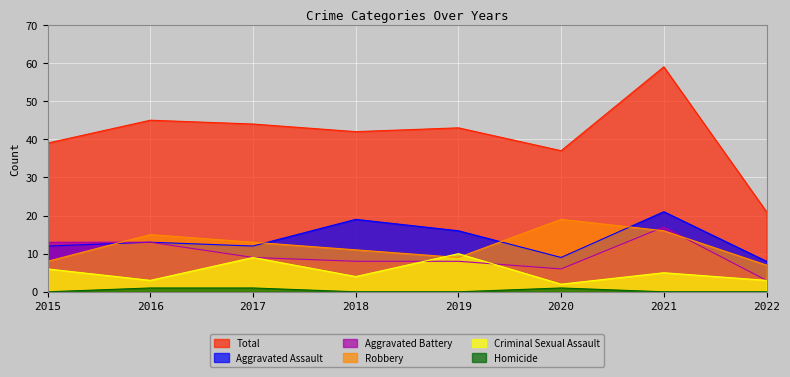

The value of Aggravated Battery at 2018 is 8. True or false?

True